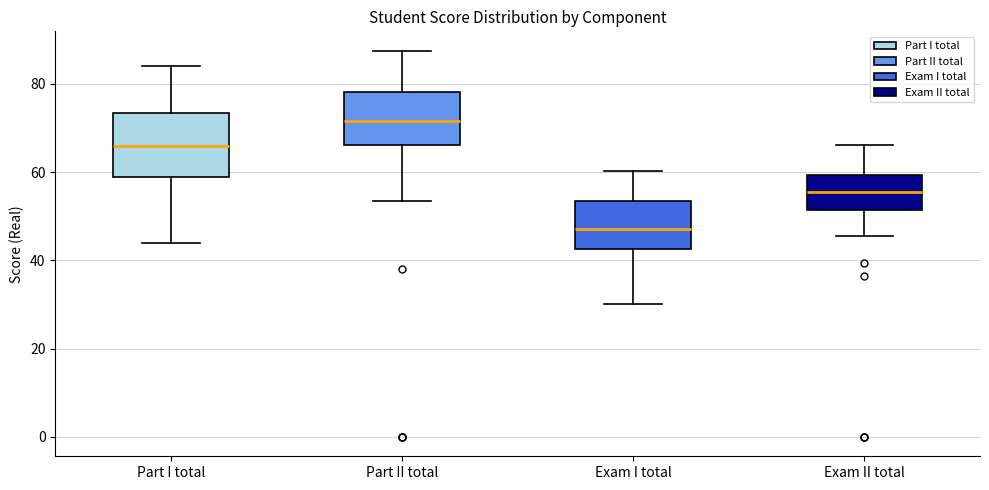

Which box's median line is the highest?

Part II total